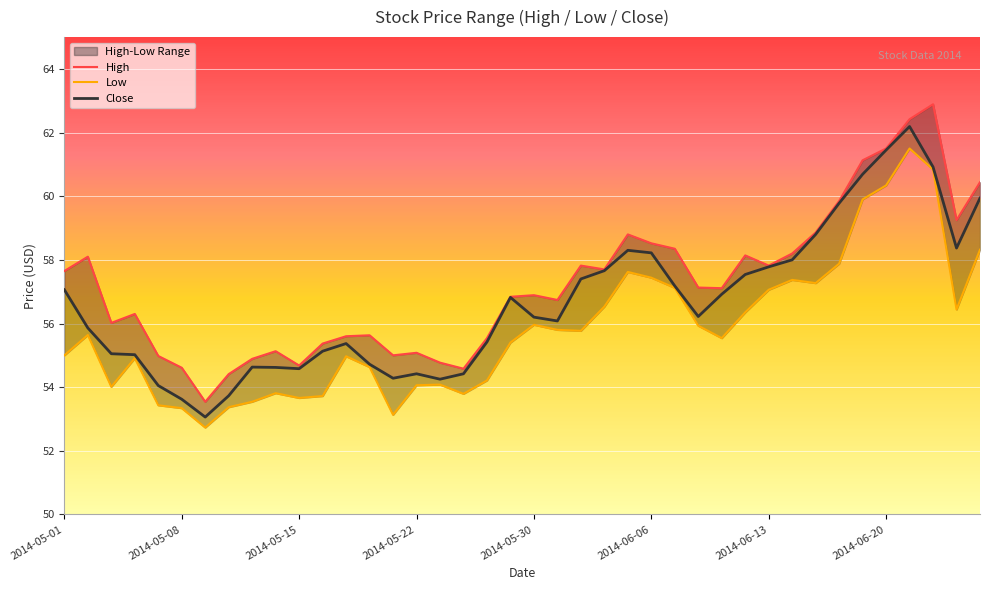

At which label does Close first exceed 56?

2014-05-01